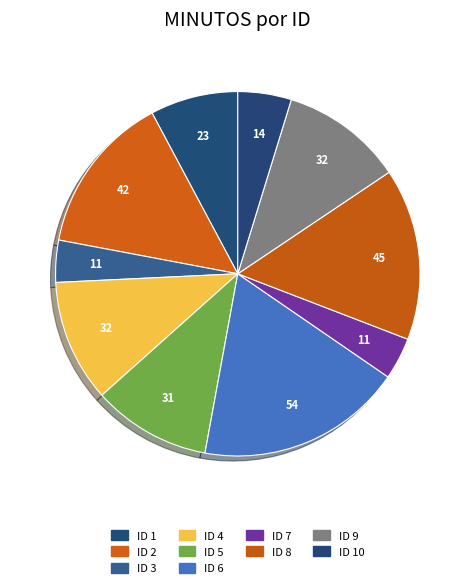

What is the largest slice in the pie chart?

ID 6